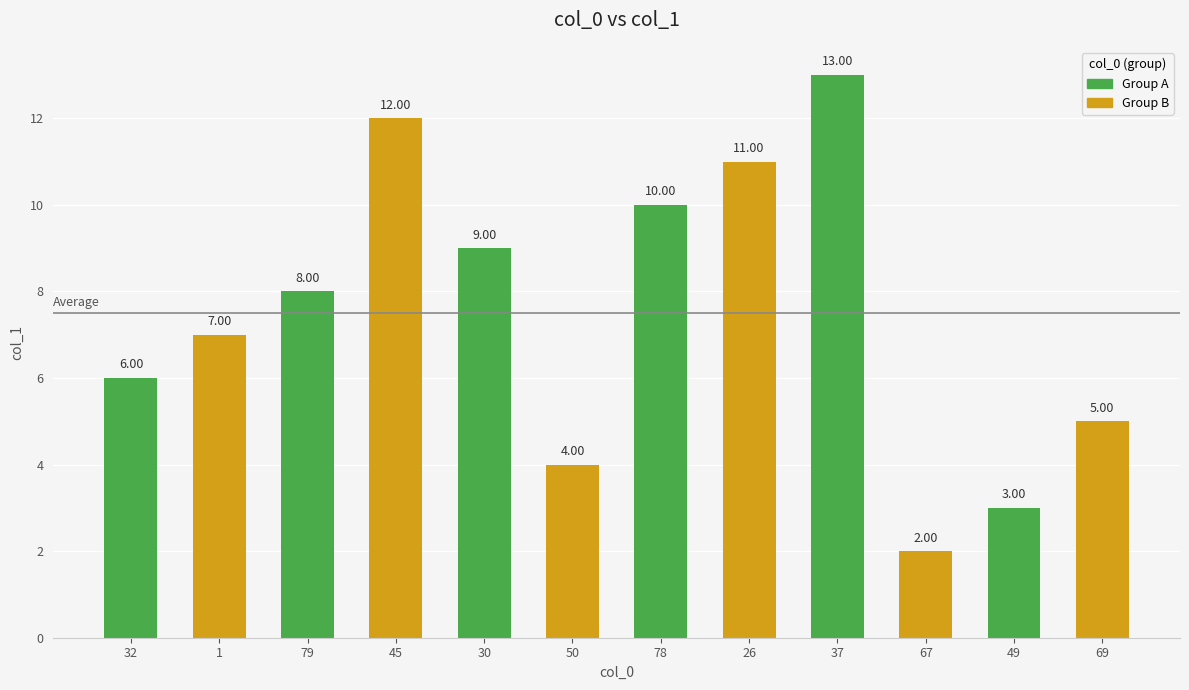

What is the difference between the maximum and minimum values?

11.0